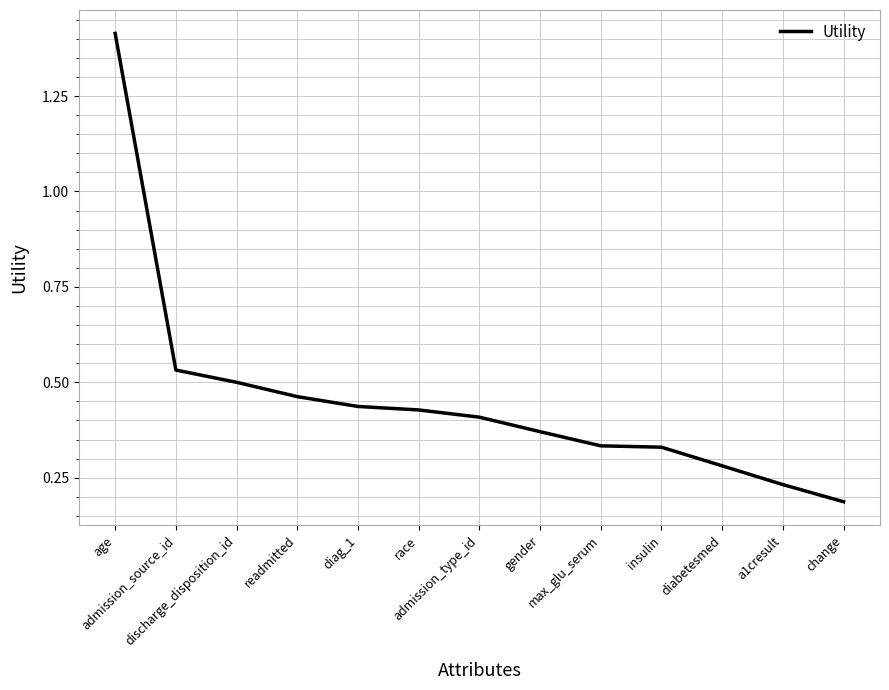

List the labels in order of value, smallest first.

change, a1cresult, diabetesmed, insulin, max_glu_serum, gender, admission_type_id, race, diag_1, readmitted, discharge_disposition_id, admission_source_id, age